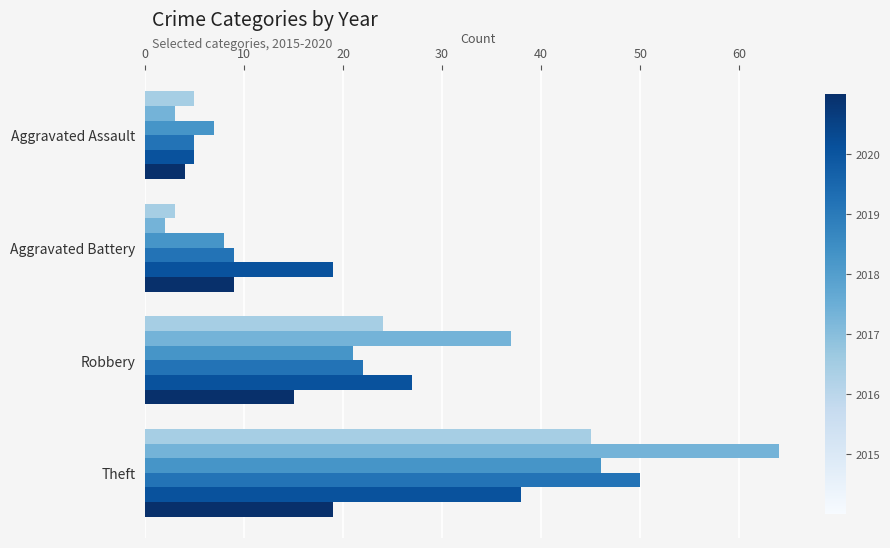

At which category is the sum across all series the highest?

Theft